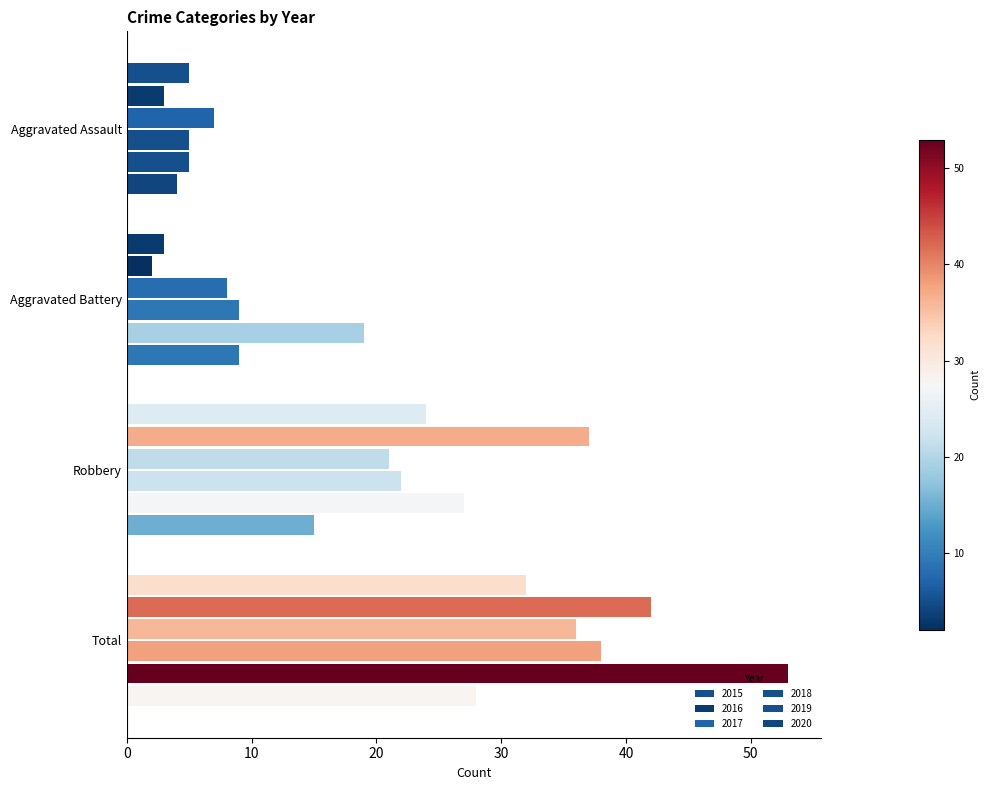

Which series has the largest range (max minus min)?

2019